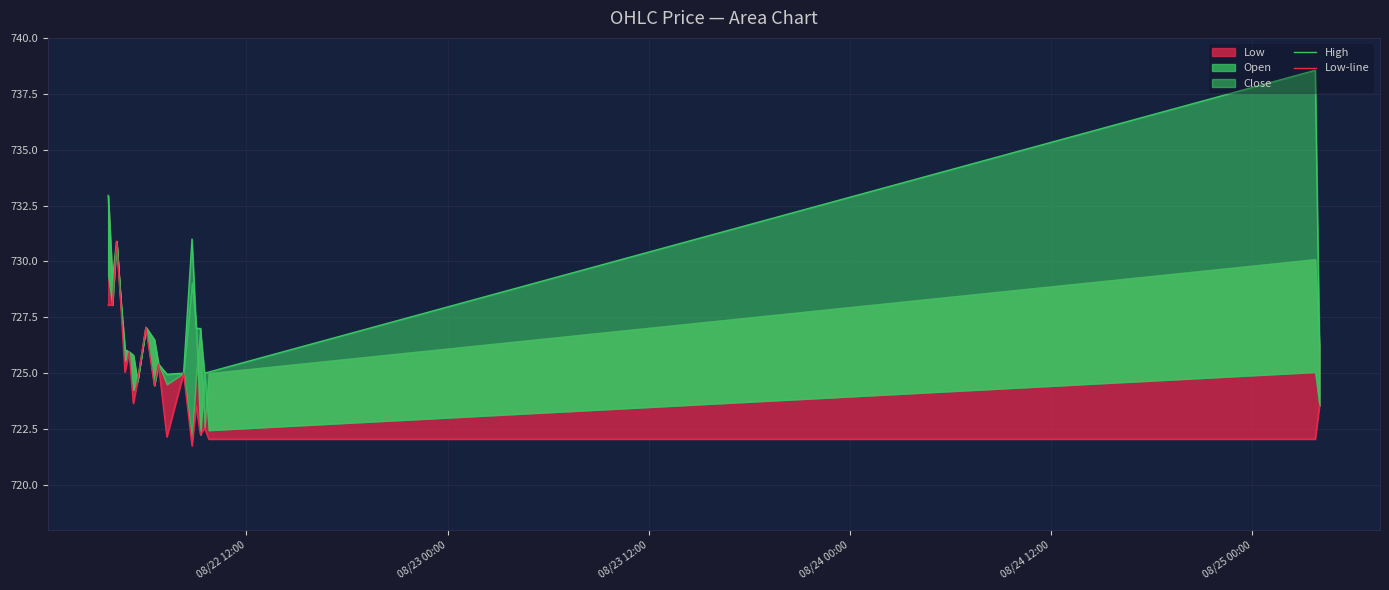

What is the total value across all series at 08/25 00:00?

1451.9